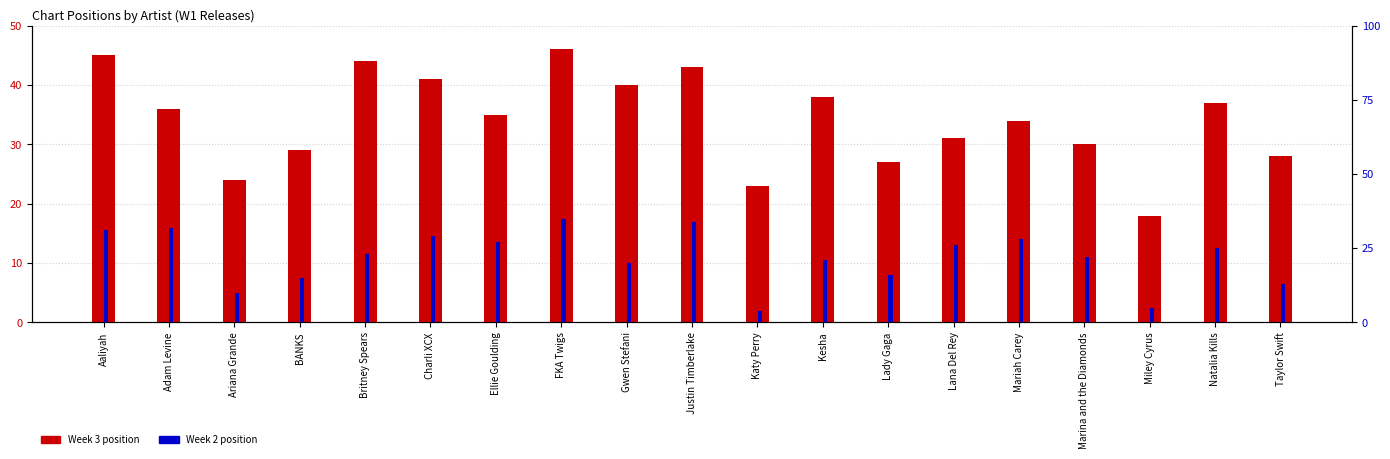

Reading right to left, what are all the values shown in this chart?

Week 3 position: 28	37	18	30	34	31	27	38	23	43	40	46	35	41	44	29	24	36	45
Week 2 position: 13	25	5	22	28	26	16	21	4	34	20	35	27	29	23	15	10	32	31